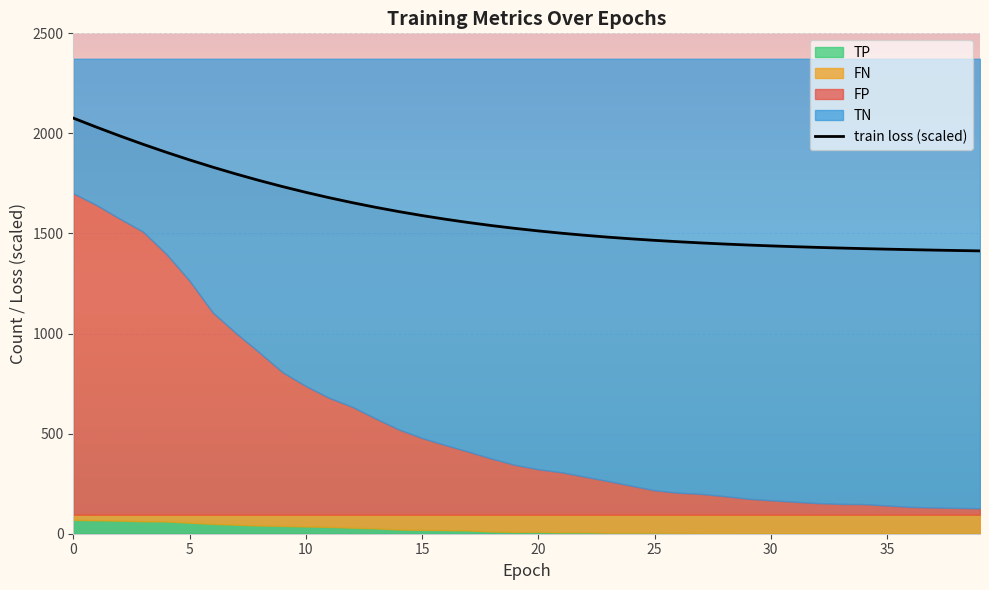

What is the minimum value for train loss (scaled)?

1413.0